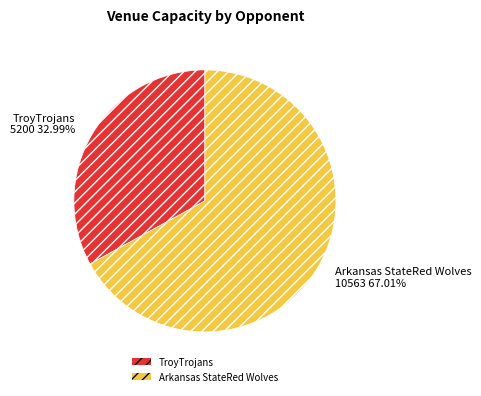

Which category has the smallest portion of the pie?

TroyTrojans